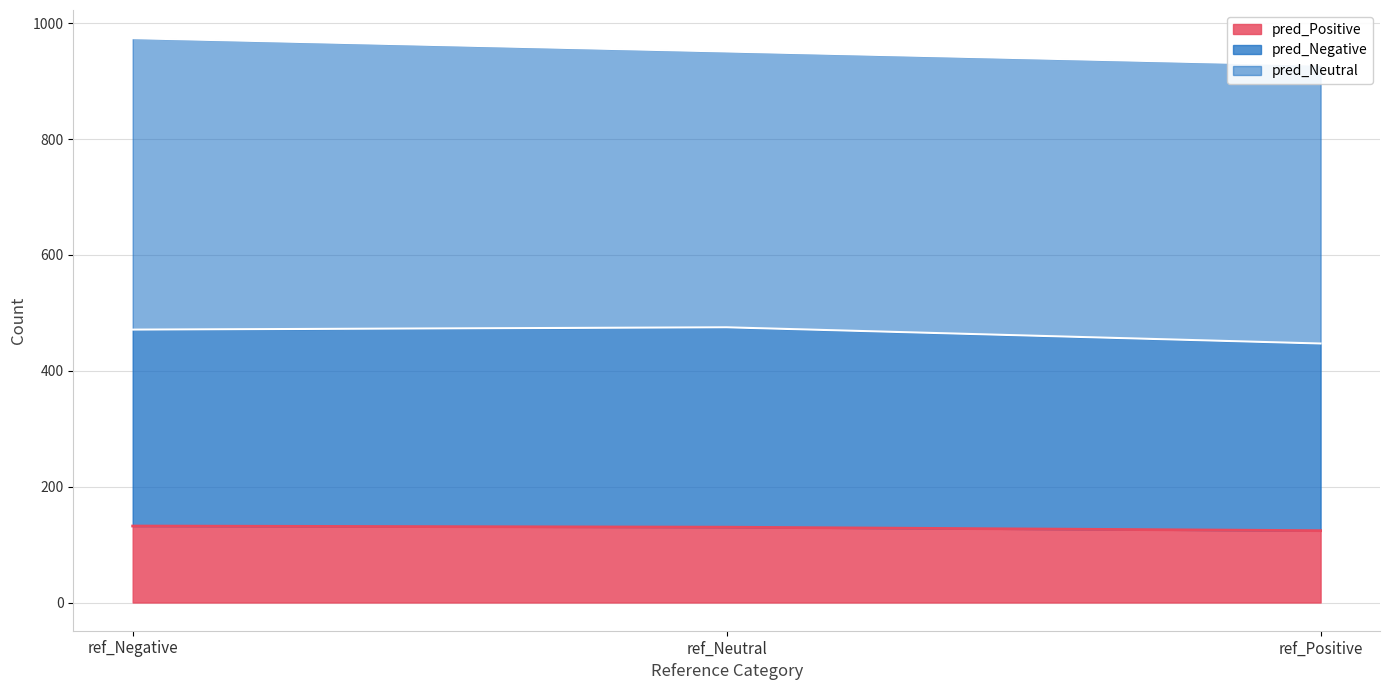

What is the highest value of the pred_Positive series?

132